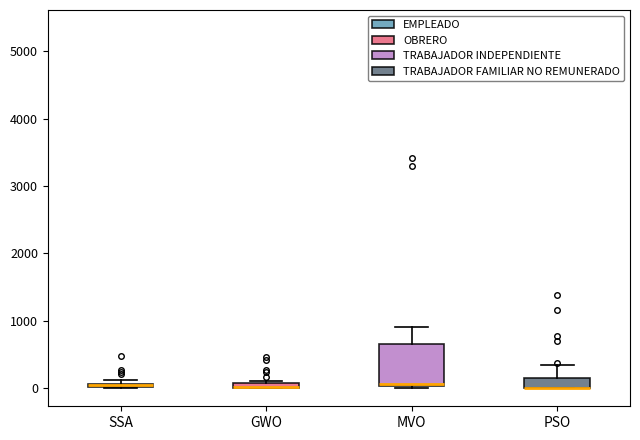

Which box is the tallest, from its lower edge to its upper edge?

MVO